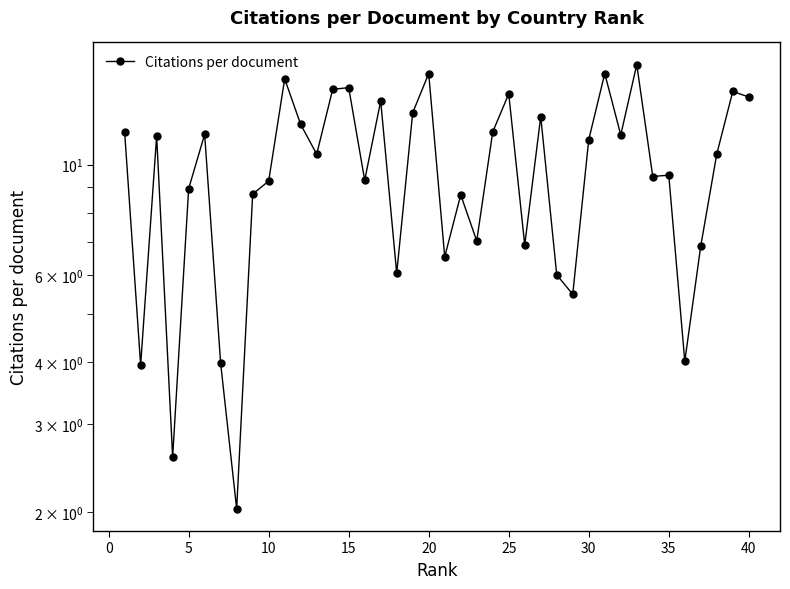

Reading left to right, what are all the values shown in this chart?

11.6	4.0	11.4	2.6	8.9	11.5	4.0	2.0	8.7	9.3	14.9	12.0	10.5	14.2	14.3	9.3	13.4	6.0	12.7	15.2	6.5	8.7	7.0	11.6	13.9	6.9	12.5	6.0	5.5	11.2	15.2	11.5	15.9	9.5	9.5	4.0	6.9	10.5	14.0	13.7